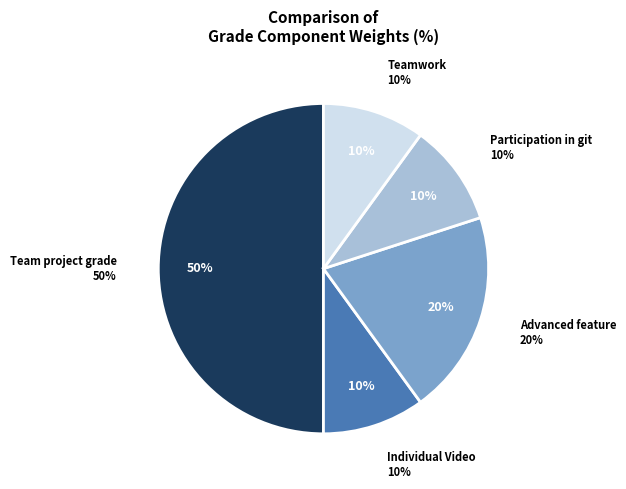

Do Participation in git and Teamwork together represent more than half of the pie?

No